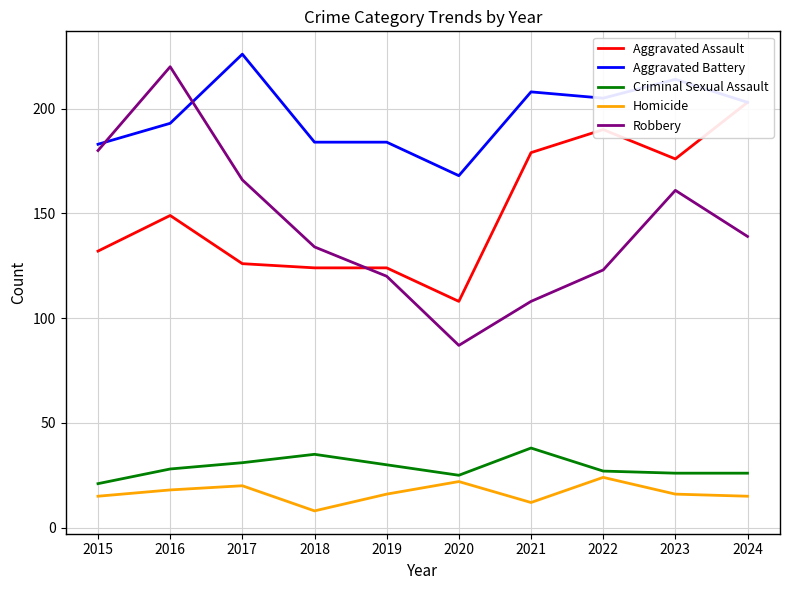

What is the highest value of the Aggravated Battery series?

226